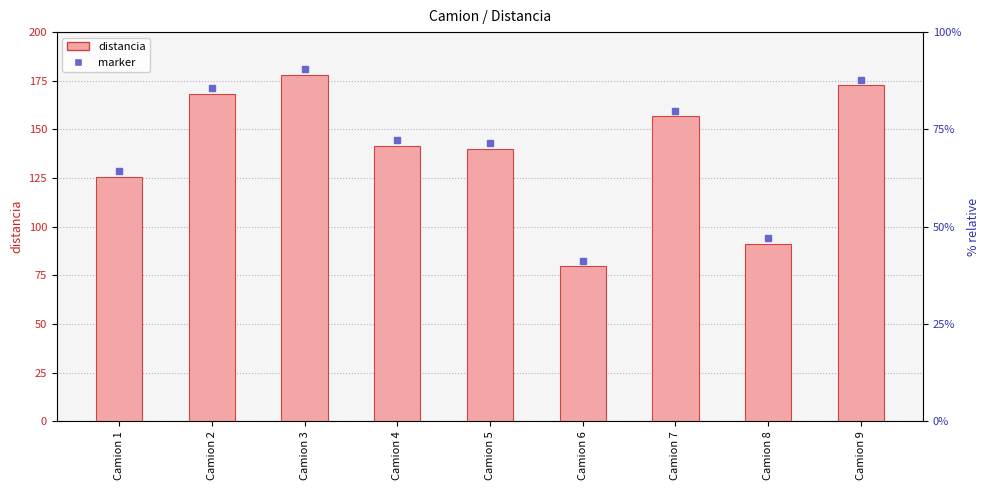

Rank the categories by value from lowest to highest.

Camion 6, Camion 8, Camion 1, Camion 5, Camion 4, Camion 7, Camion 2, Camion 9, Camion 3